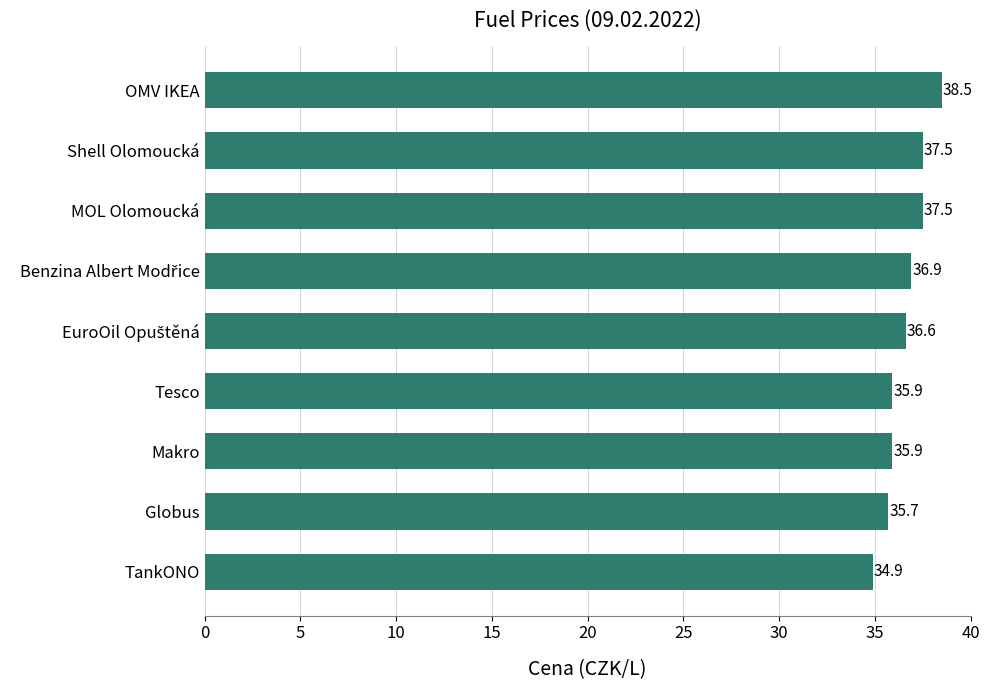

Reading top to bottom, list all the values displayed in this chart.

38.5	37.5	37.5	36.9	36.6	35.9	35.9	35.7	34.9